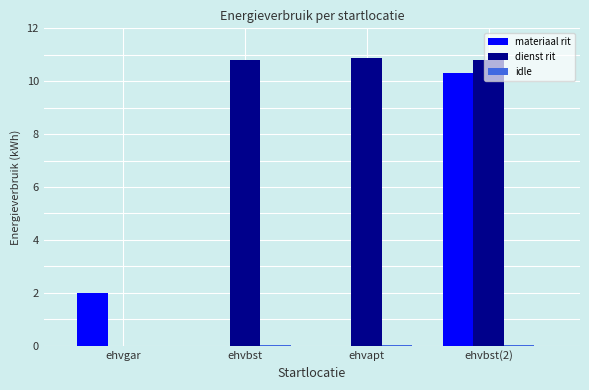

Where is materiaal rit nearest to the value 5?

ehvgar